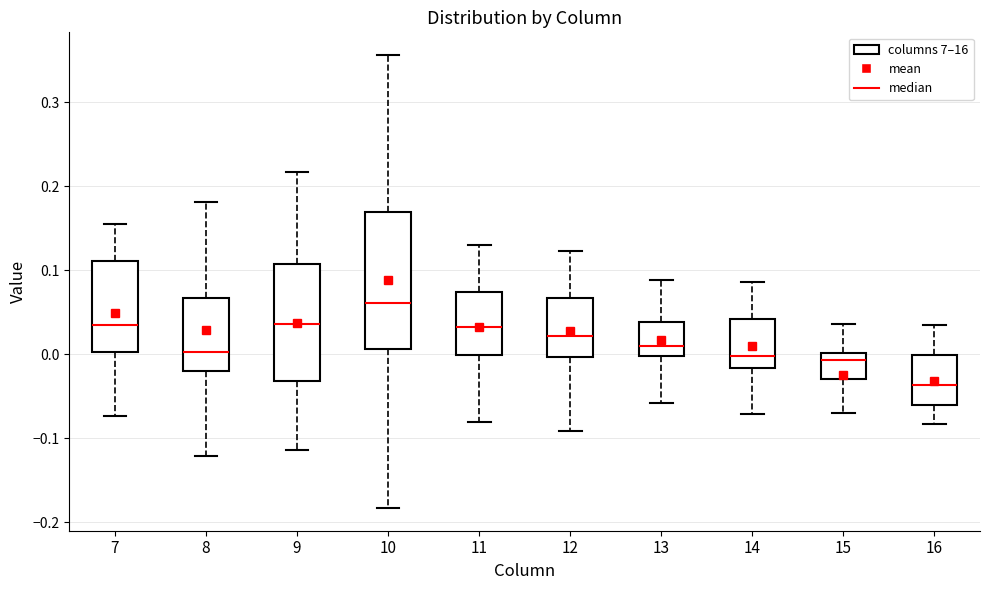

Comparing the boxes themselves (not the whiskers), which one is the tallest?

10